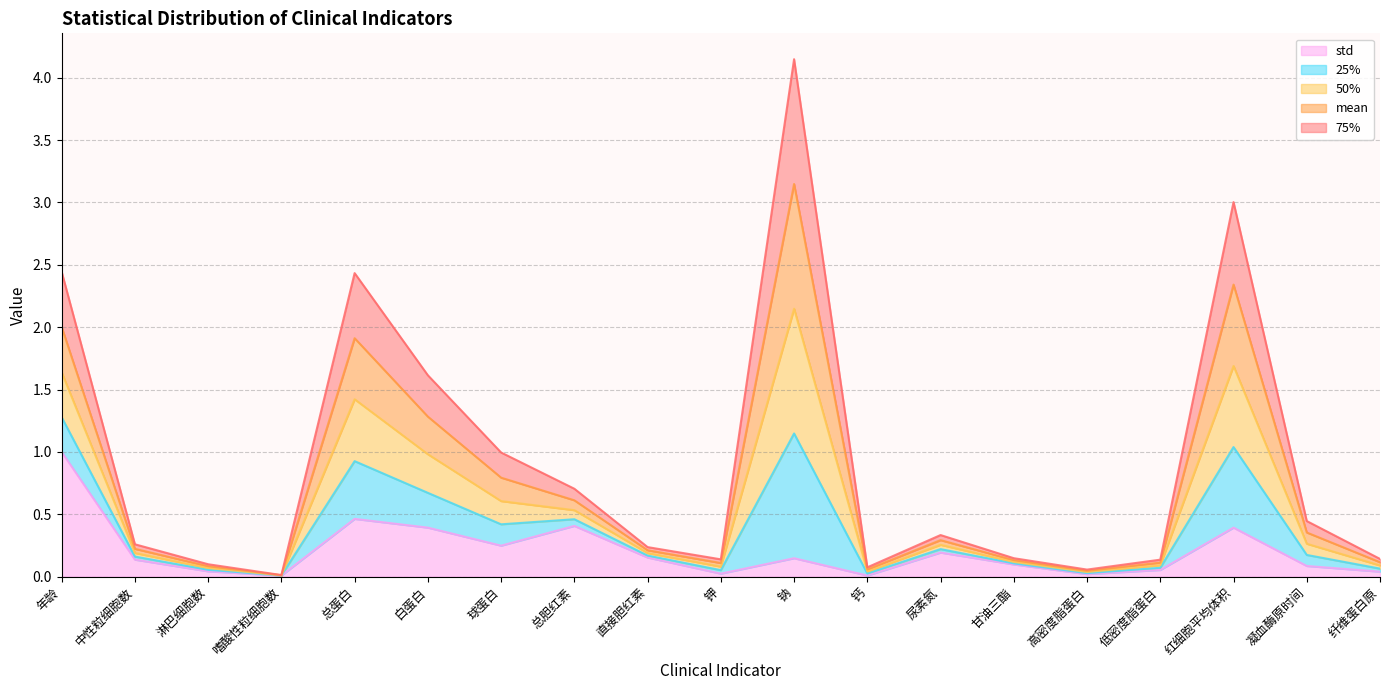

True or false: std and mean intersect in this chart.

False